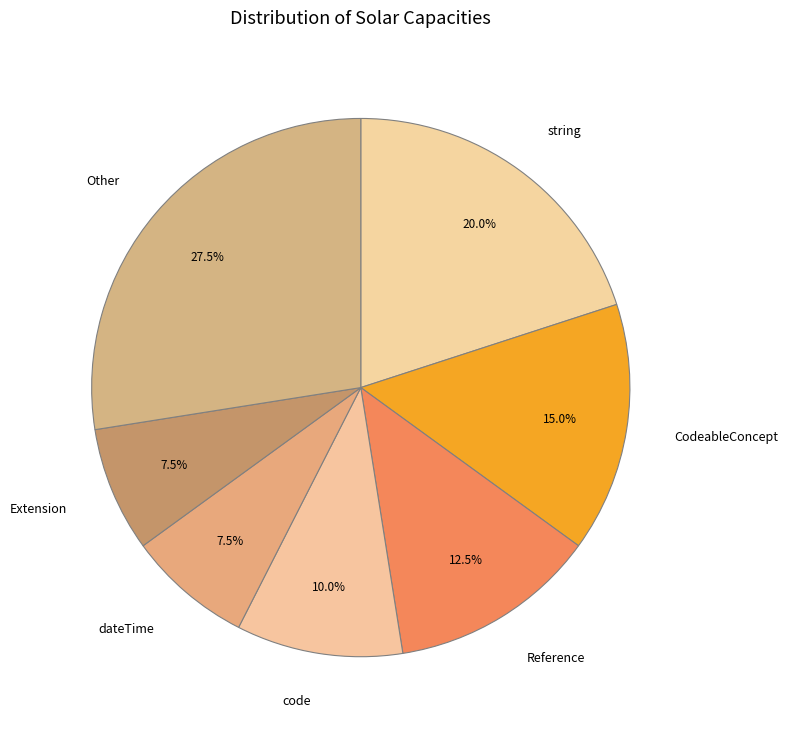

To the nearest percent, what is the difference between the largest and smallest slice percentages?

20%